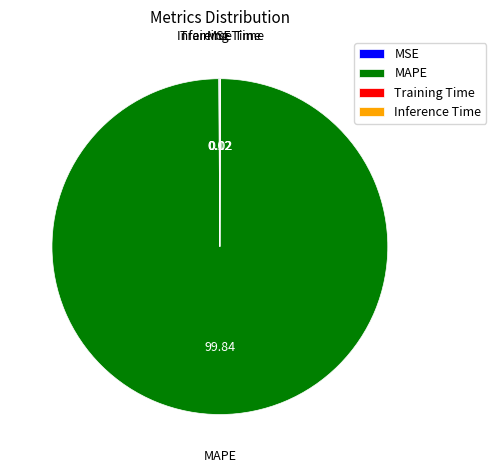

Which slice is the largest?

MAPE